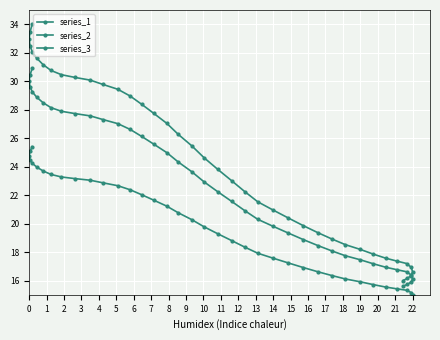

Is this an area chart (filled region under the line)?

No